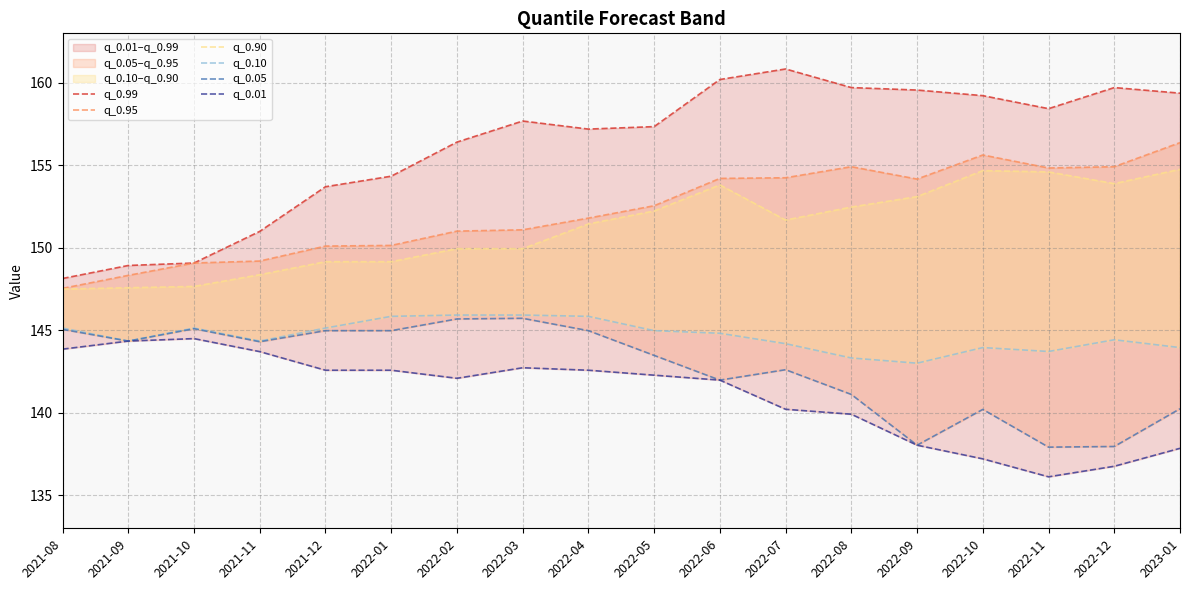

Which category has the lowest value across all series?

2022-11